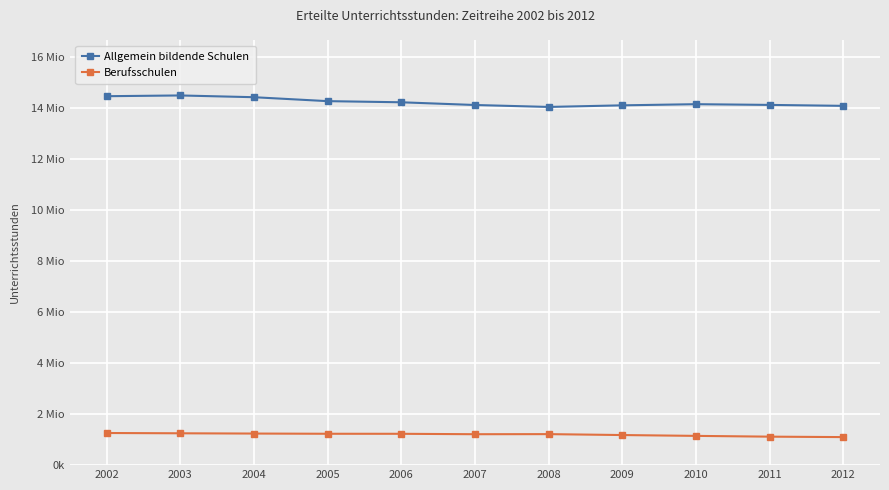

What are all the series names shown in the legend?

Allgemein bildende Schulen, Berufsschulen